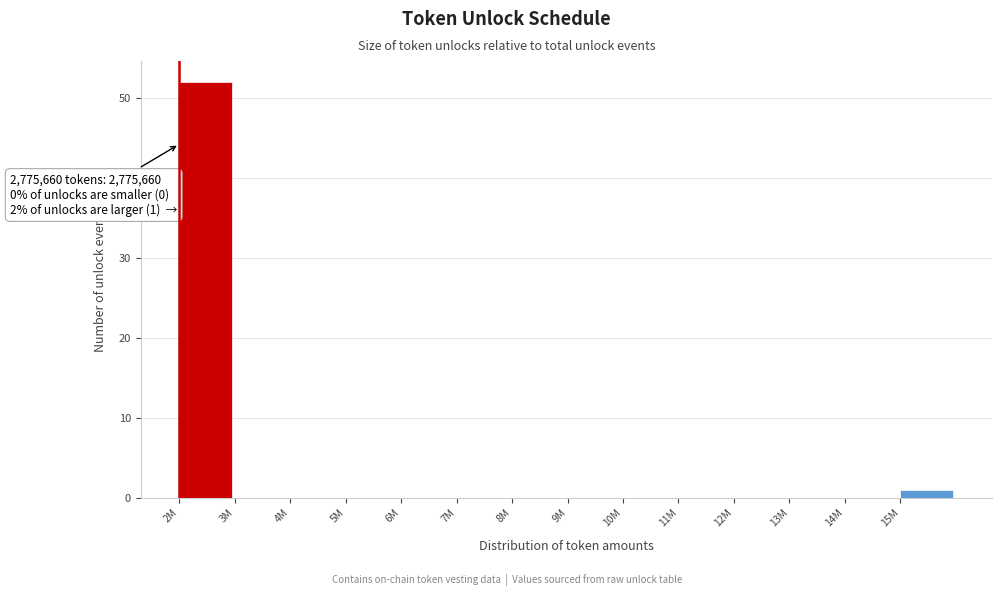

Reading right to left, what are all the values shown in this chart?

15M=1	14M=0	13M=0	12M=0	11M=0	10M=0	9M=0	8M=0	7M=0	6M=0	5M=0	4M=0	3M=0	2M=52